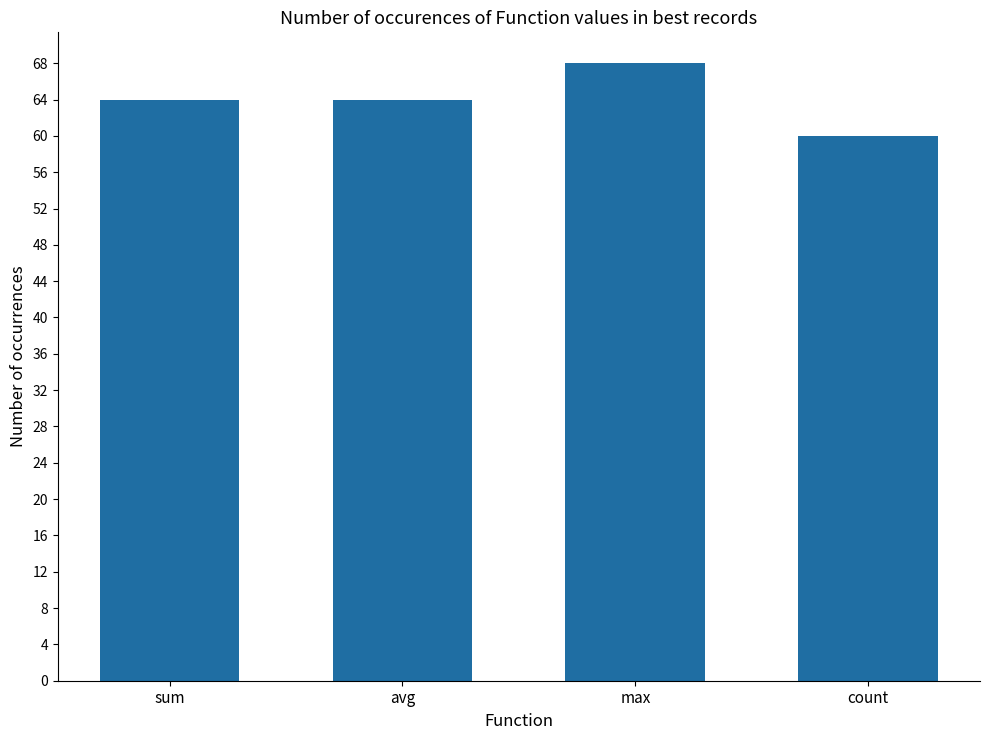

Which has a higher value, count or avg?

avg